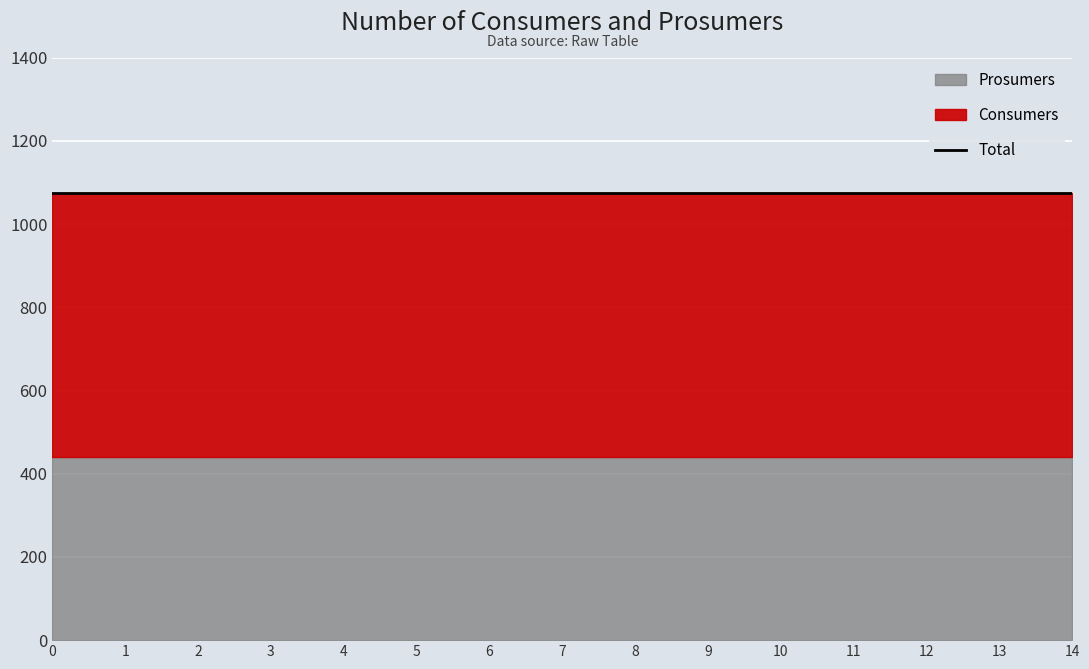

True or false: Consumers and Prosumers intersect in this chart.

False